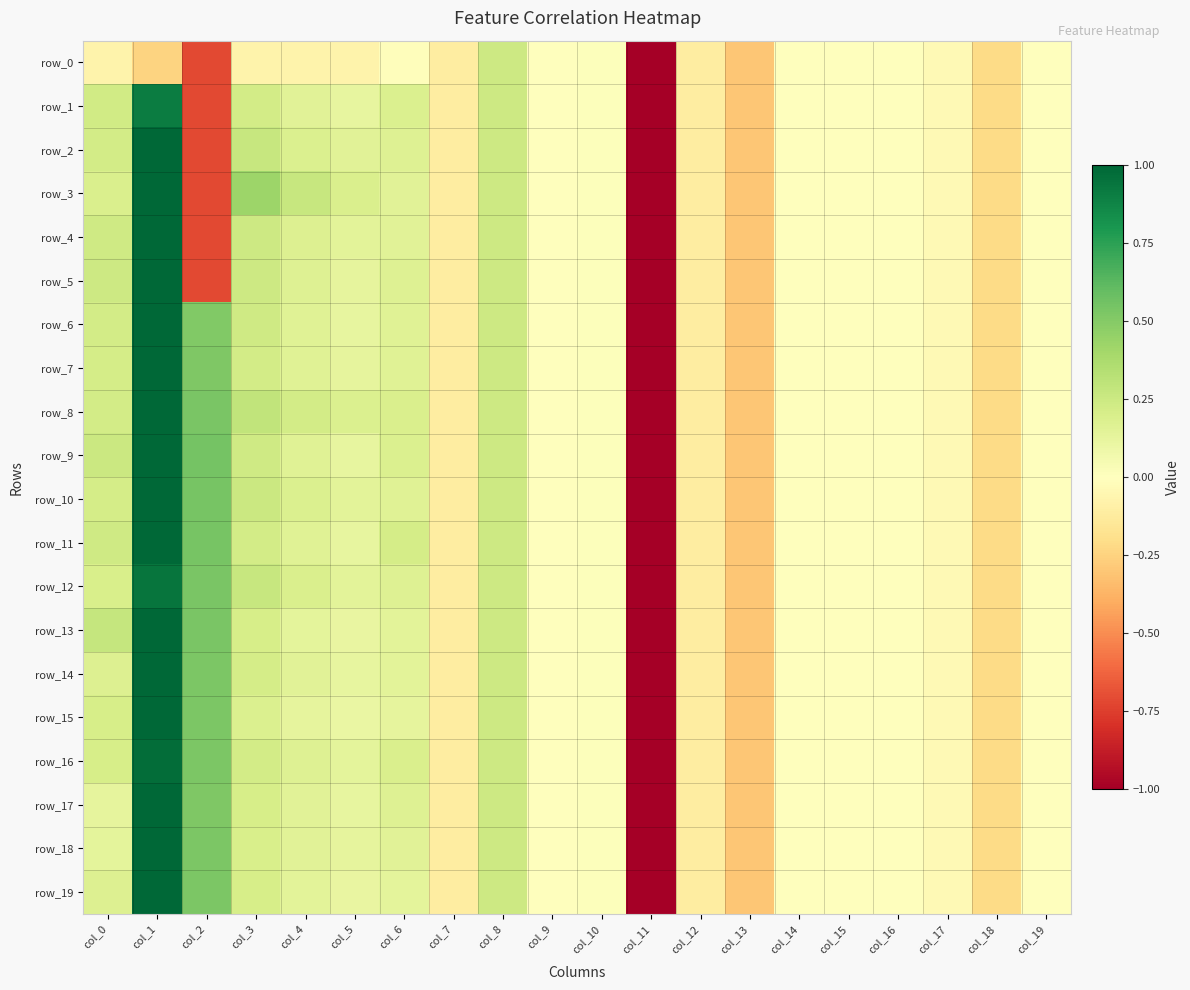

At col_4, list the series in order from smallest to largest.

row_0, row_15, row_13, row_19, row_14, row_17, row_18, row_1, row_6, row_11, row_7, row_9, row_16, row_5, row_4, row_10, row_2, row_12, row_8, row_3